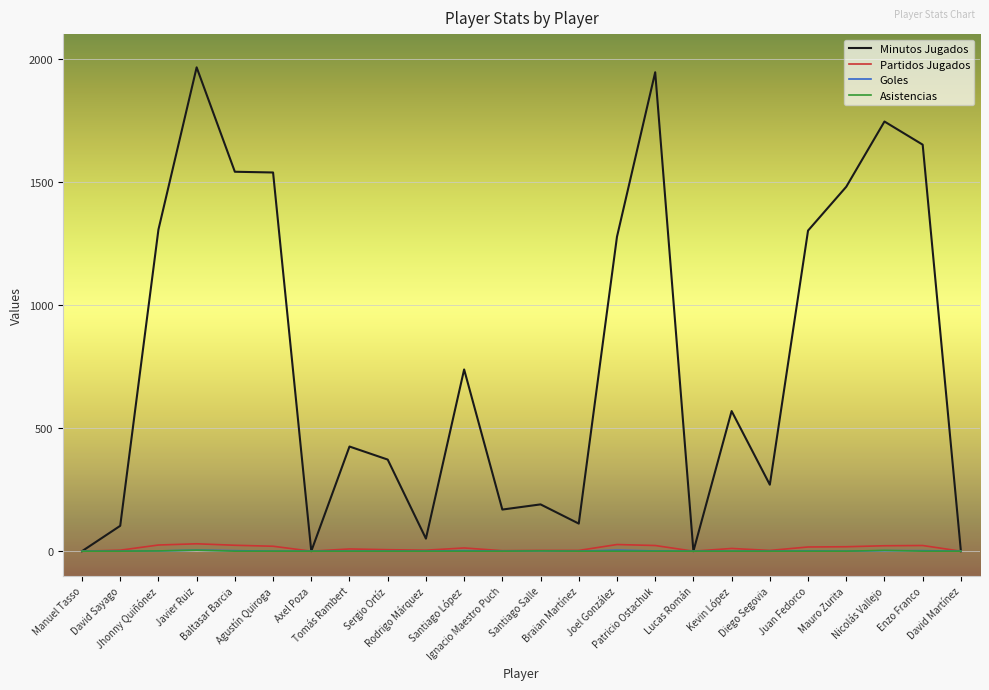

Which series has the widest spread of values?

Minutos Jugados